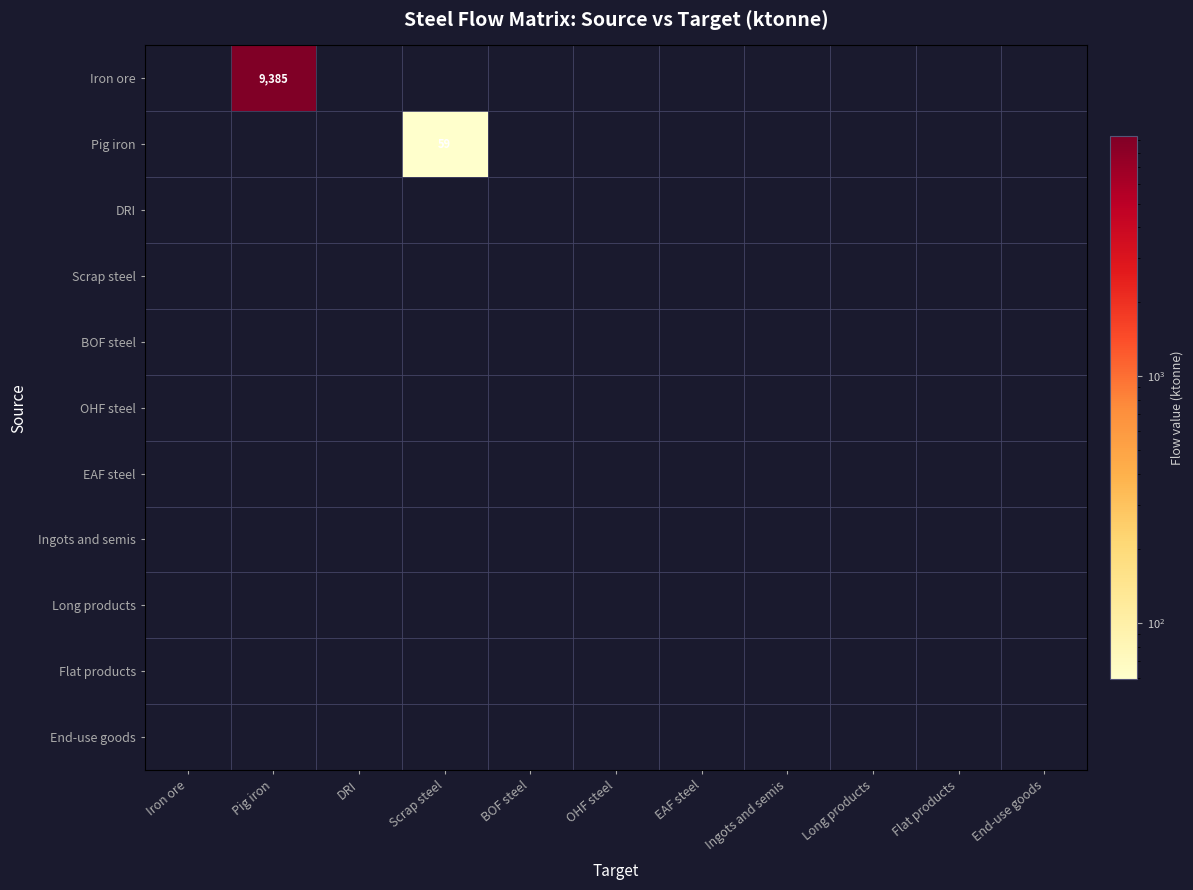

Count the number of data series in this chart.

11